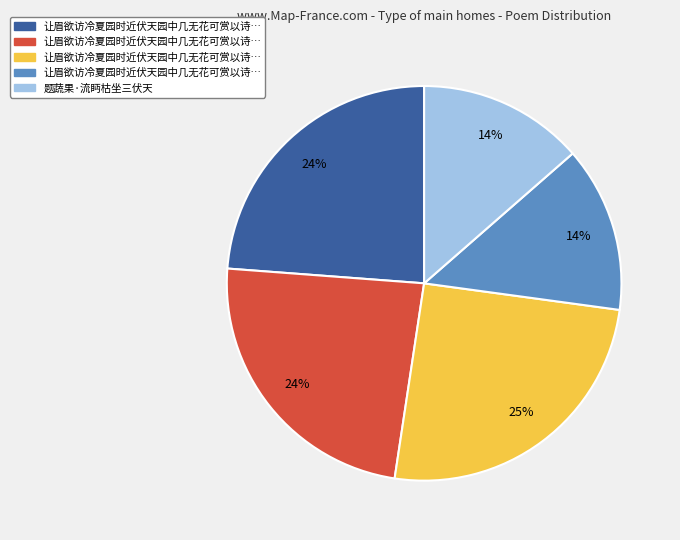

Is there any slice that represents more than half of the pie?

No